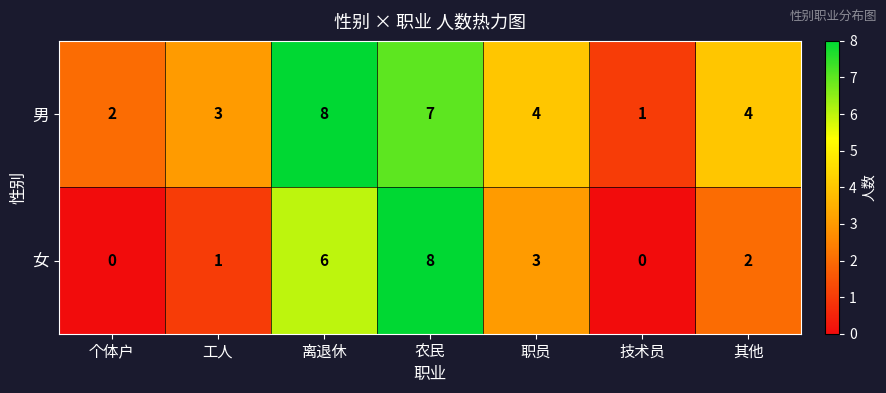

Count the number of data series in this chart.

2